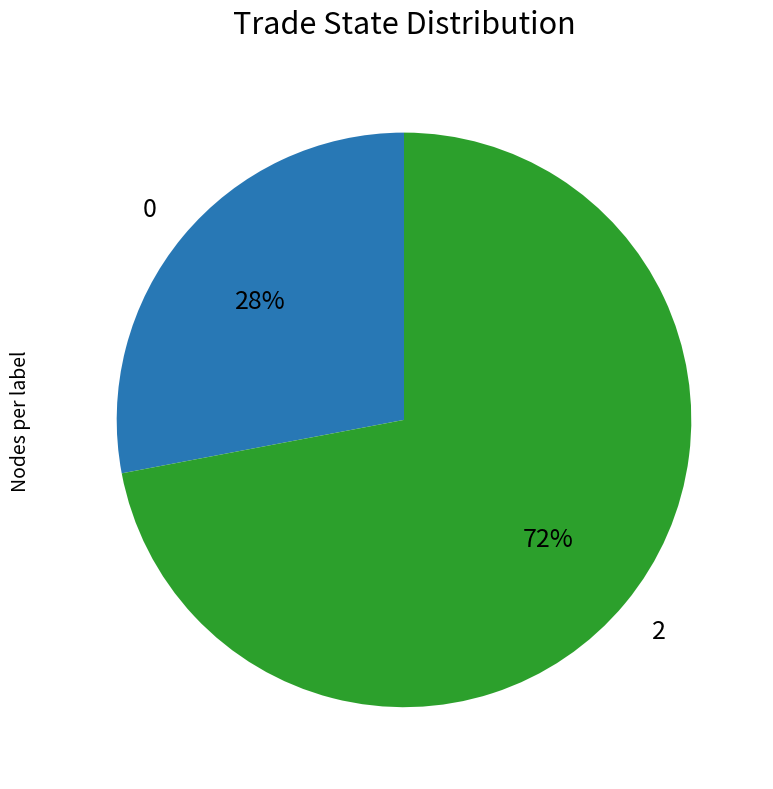

To the nearest percent, what is the average slice percentage?

50%